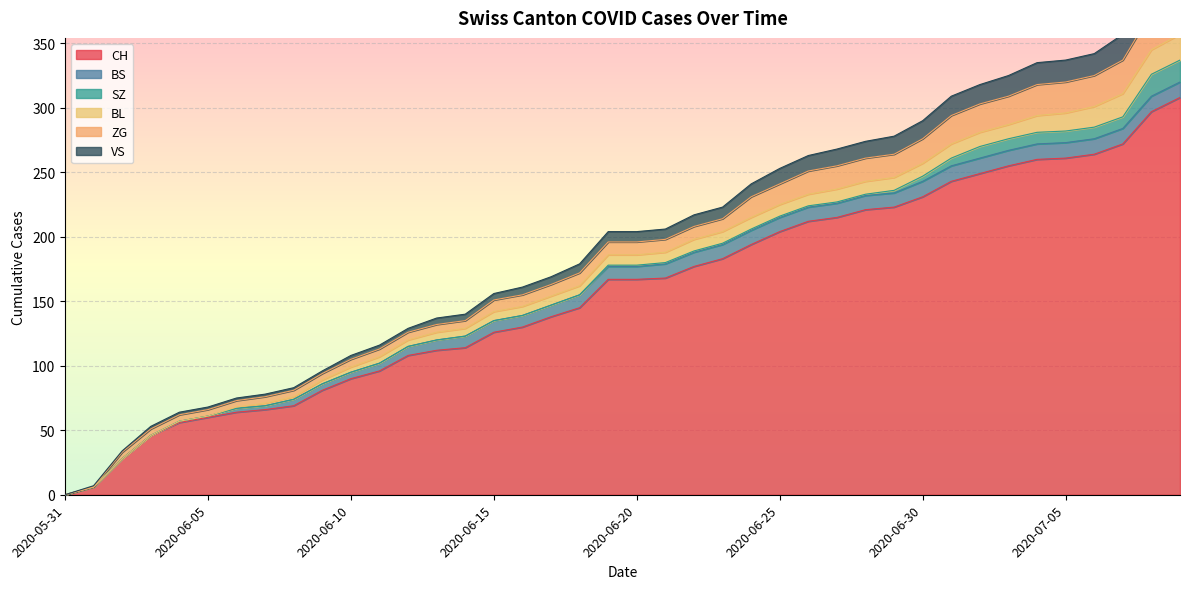

What are all the series names shown in the legend?

CH, BS, SZ, BL, ZG, VS